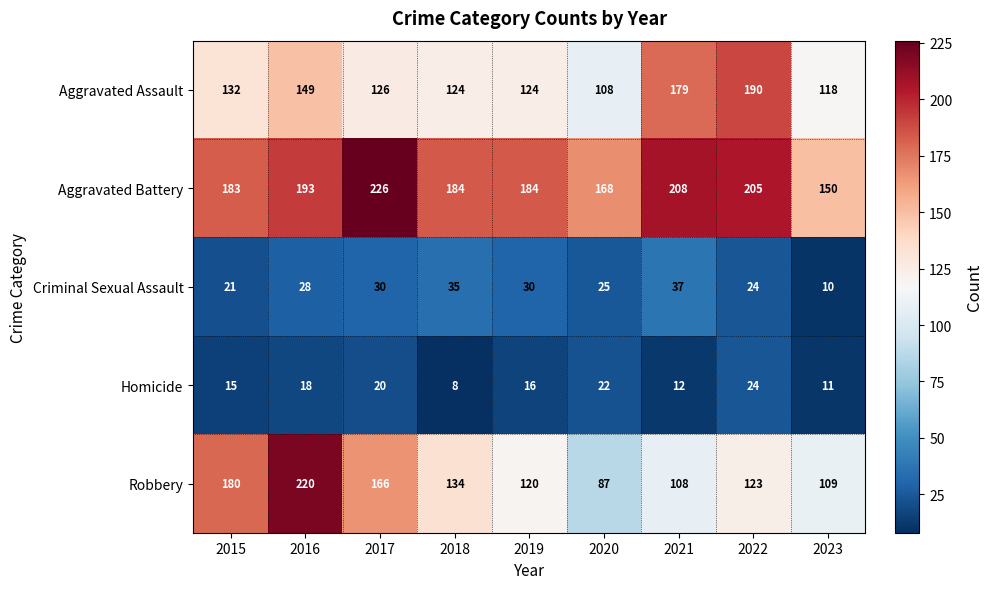

At which label is Criminal Sexual Assault closest to 23?

2022